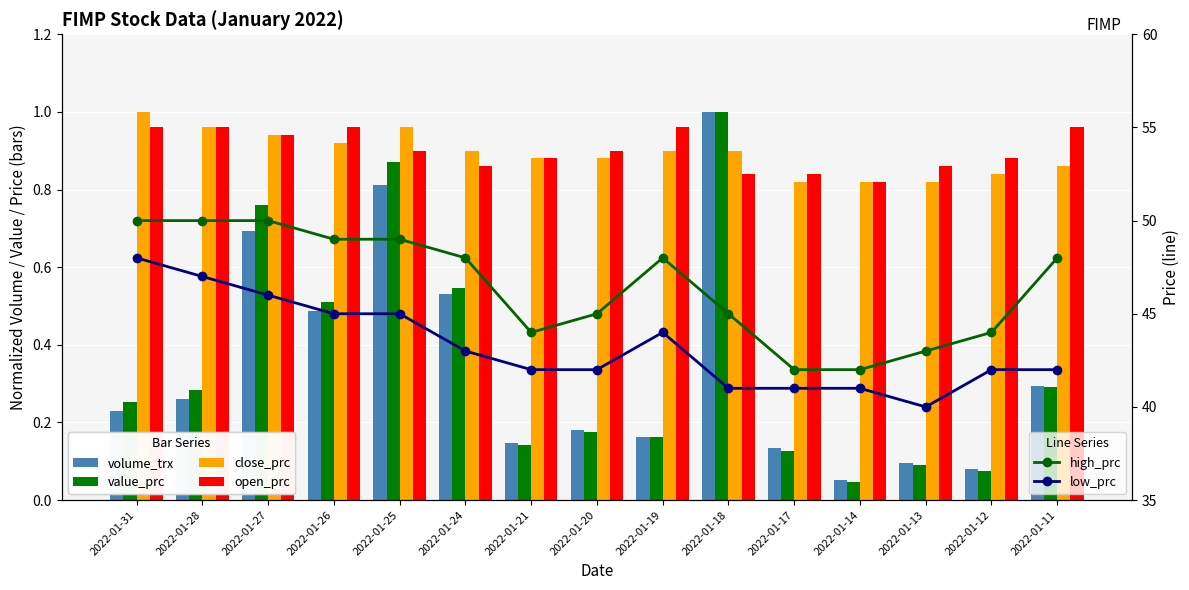

True or false: value_prc has a value of 0.2 at 2022-01-20.

False